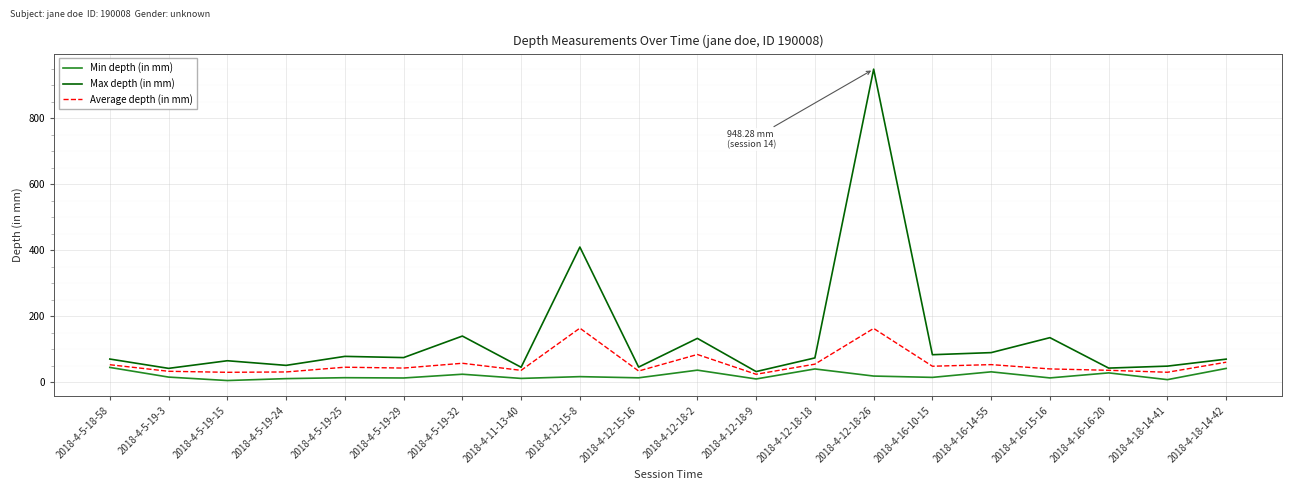

The Min depth (in mm) series shows 14.0 at 2018-4-16-10-15. True or false?

True